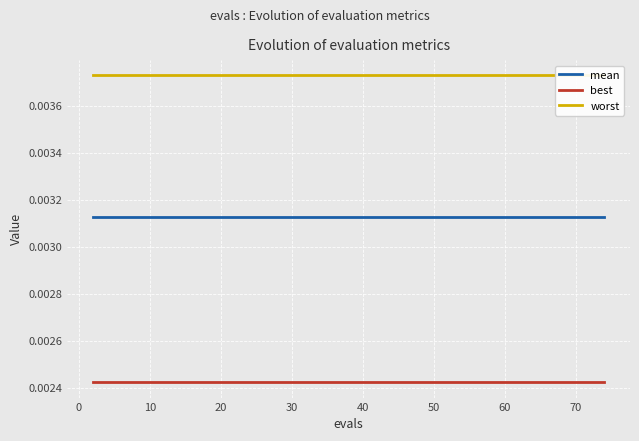

True or false: mean and best intersect in this chart.

False